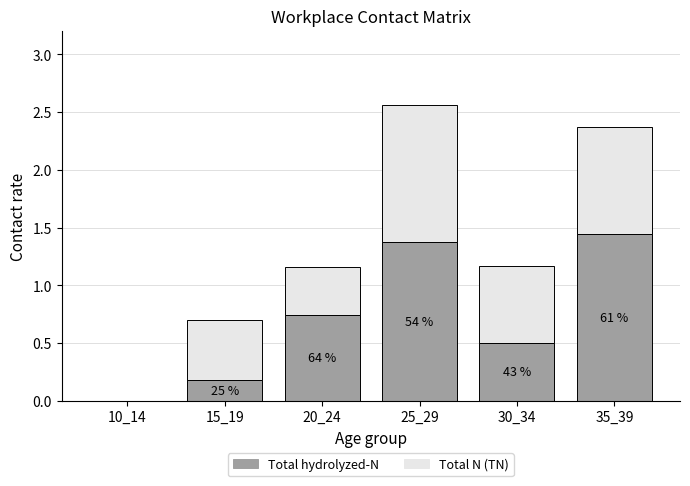

At which category is the sum across all series the highest?

25_29